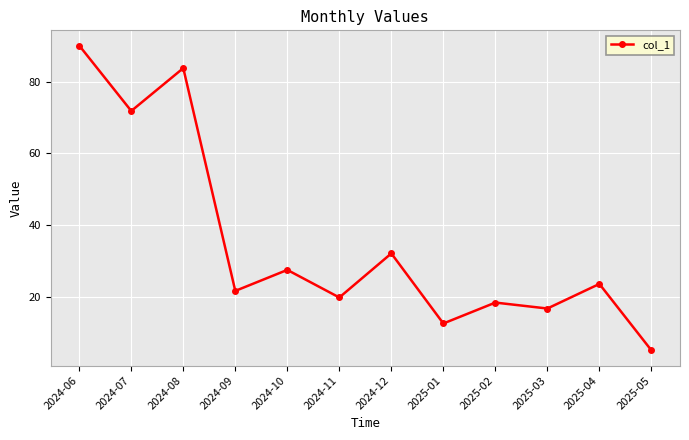

What is the value of the 5th point from the left?

27.5